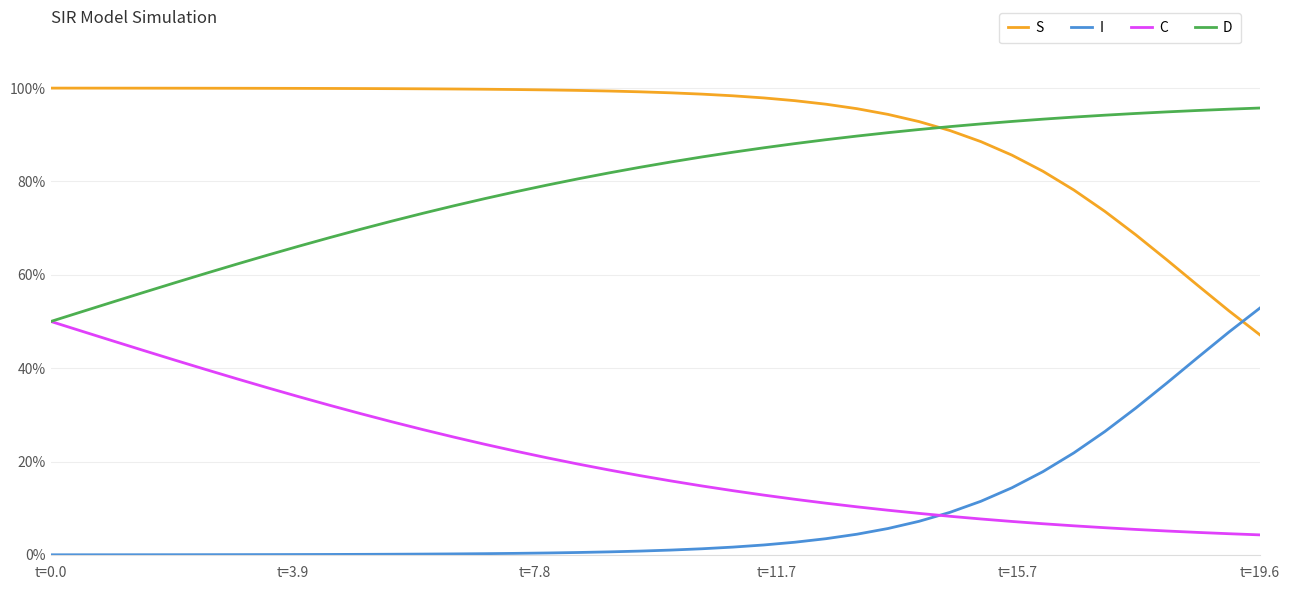

Does the chart display data point markers on the line(s)?

No